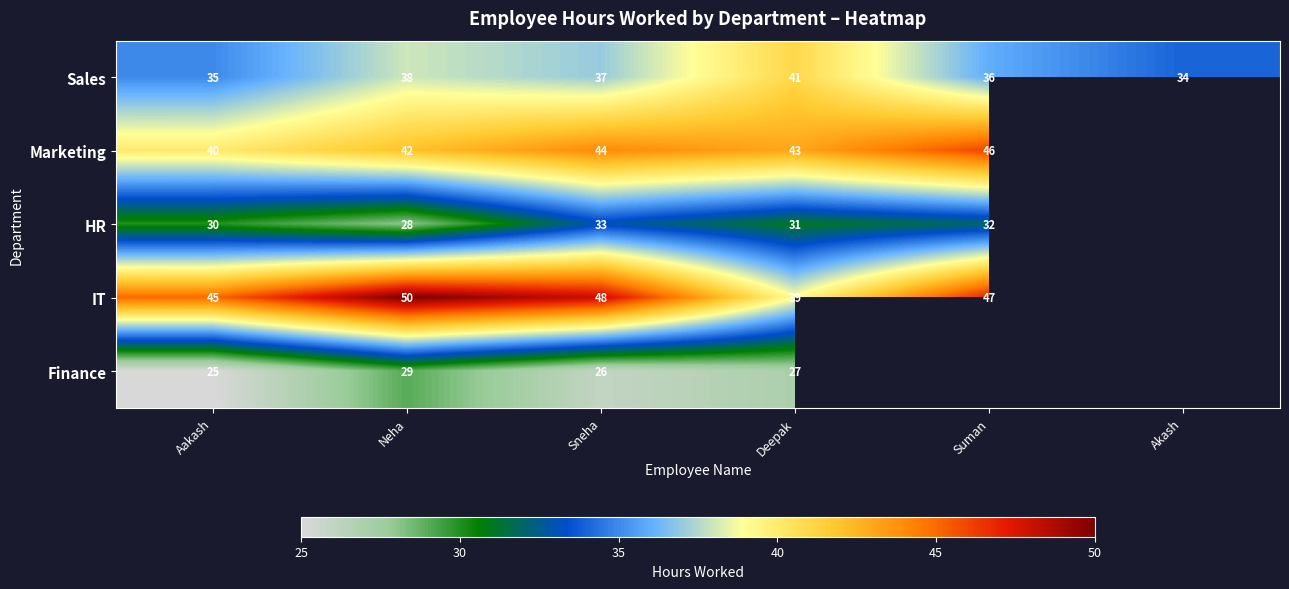

The Marketing series shows 42 at Neha. True or false?

True